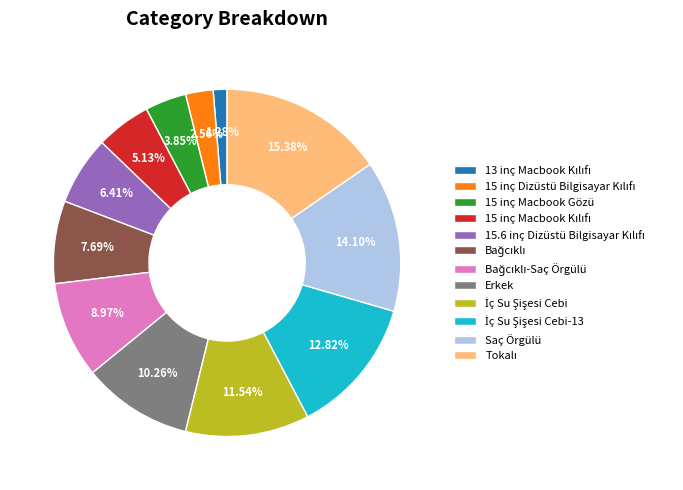

Is there a majority slice in this chart?

No